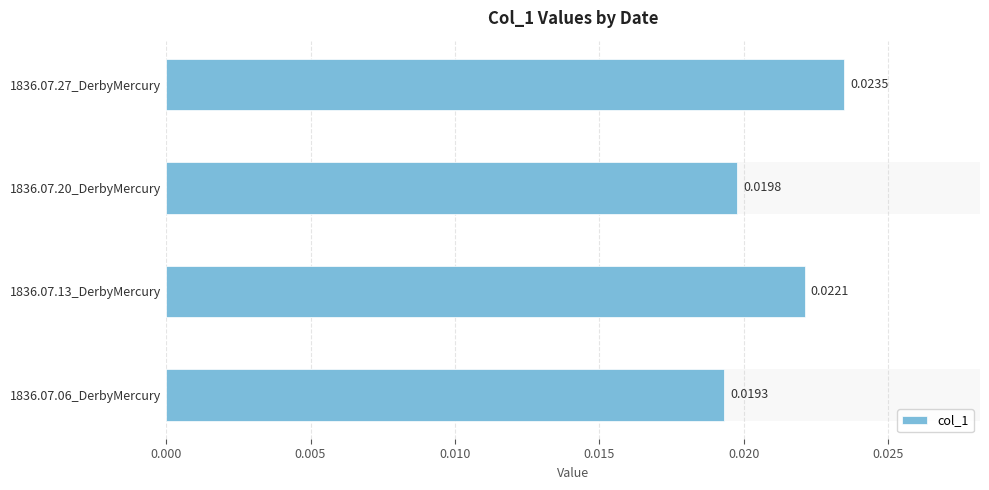

Count the number of categories in the chart.

4